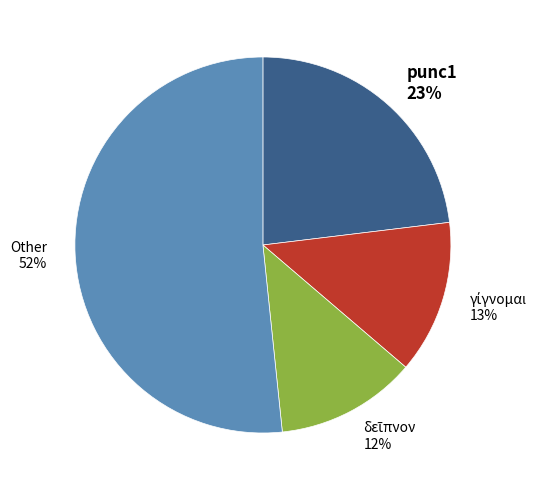

The γίγνομαι slice represents 22% of the pie. True or false?

False